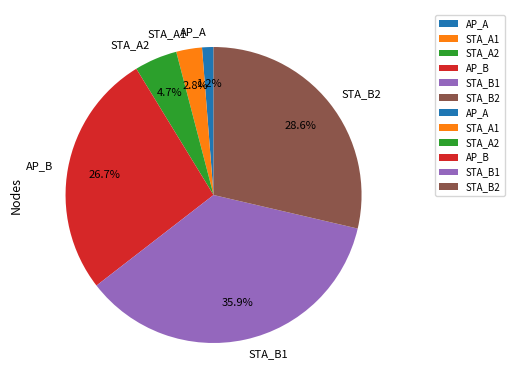

Which slice is the largest?

STA_B1